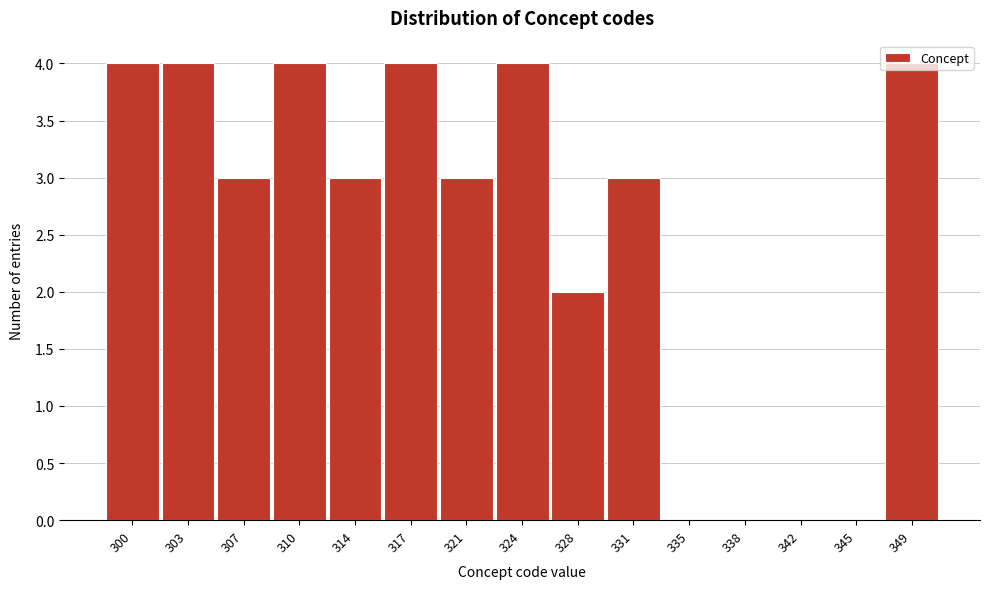

Between 331 and 342, which is larger?

331